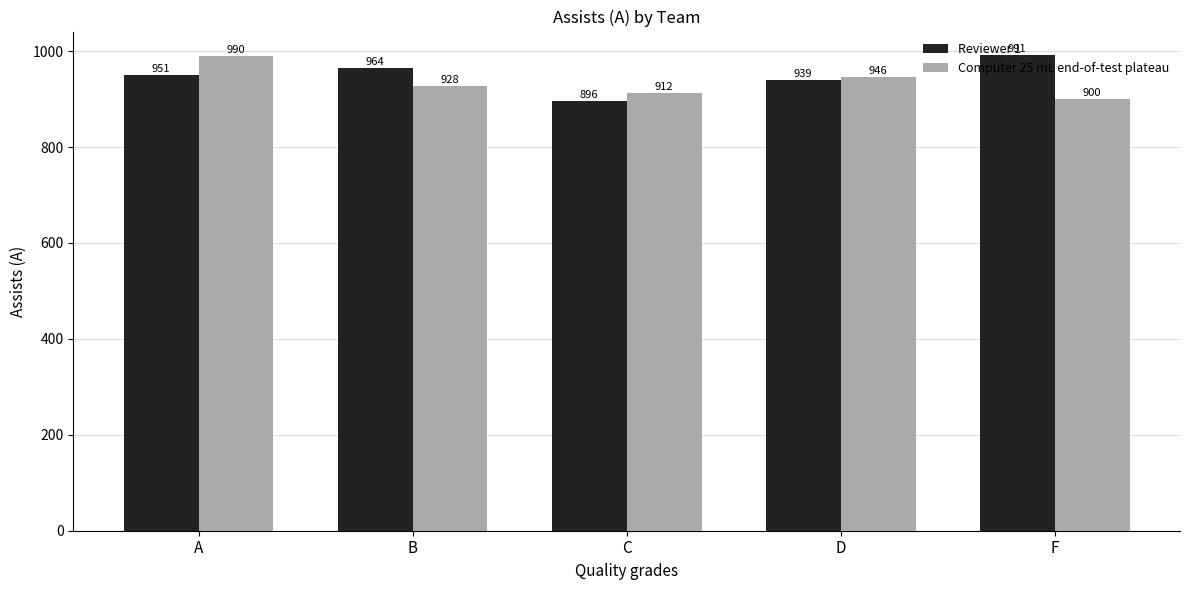

The value of Reviewer 1 at D is 1563.2. True or false?

False